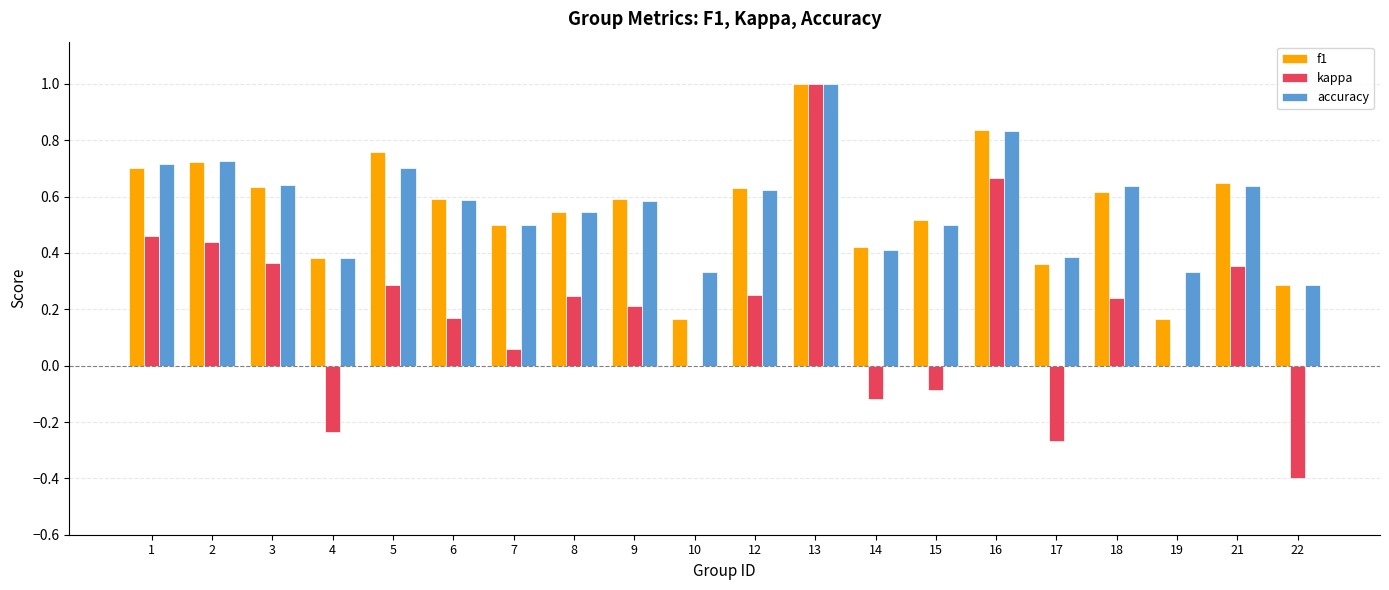

How many groups of bars are there?

20